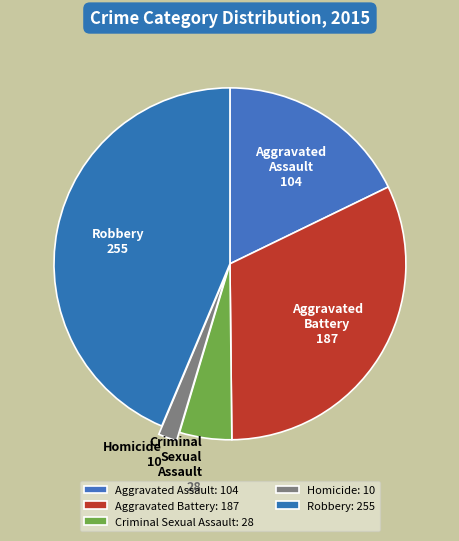

What is the largest slice in the pie chart?

Robbery